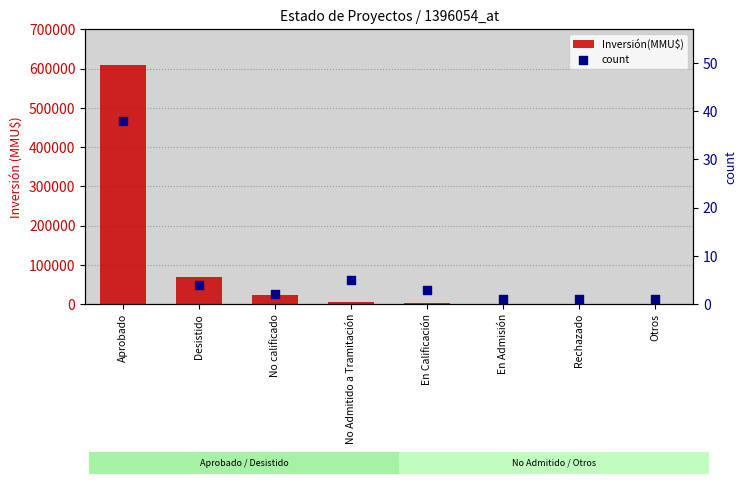

Which series contains the lowest Y value?

count